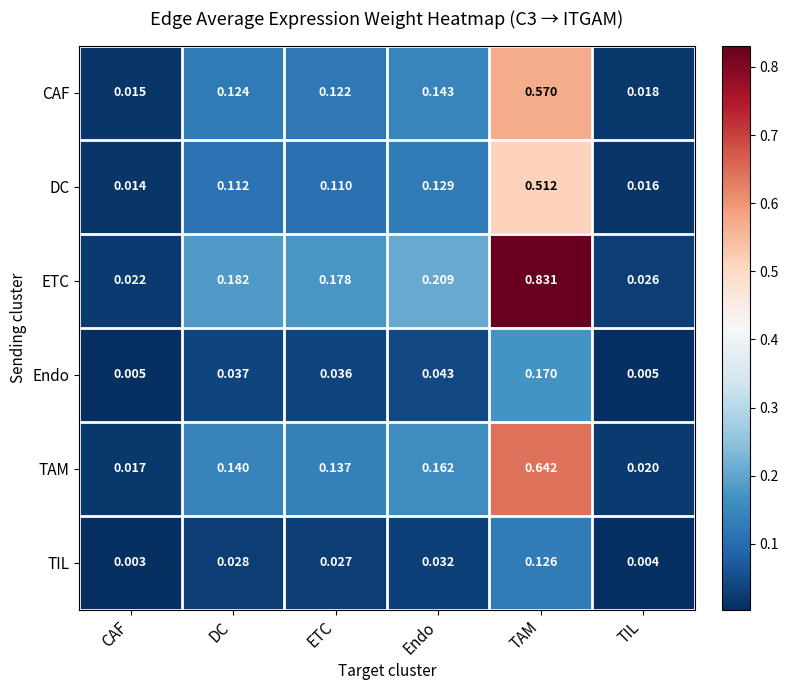

At which category is the sum across all series the highest?

TAM